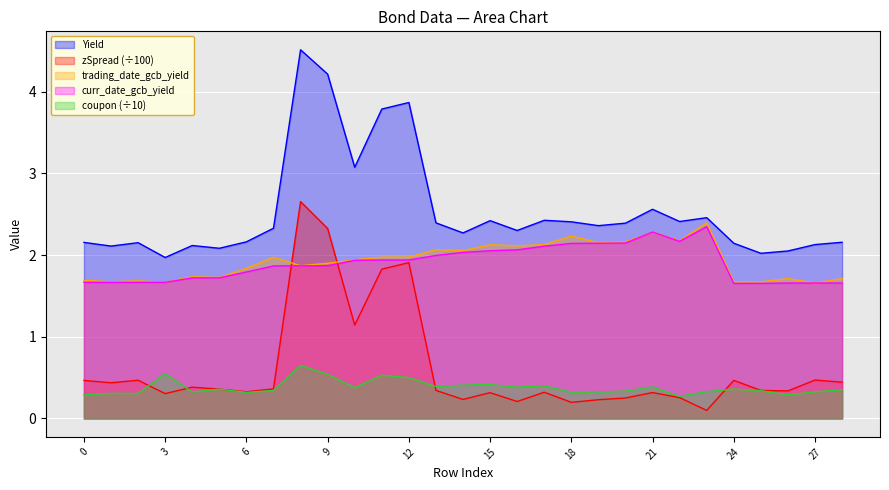

What is the difference between the maximum and minimum values in the zSpread series?

2.6